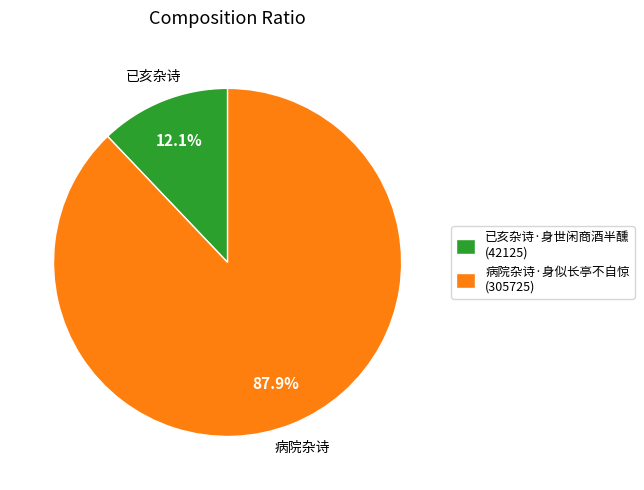

Approximately how many times larger is the value at 病院杂诗·身似长亭不自惊 (305725) compared to 已亥杂诗·身世闲商酒半醺 (42125)?

7.3